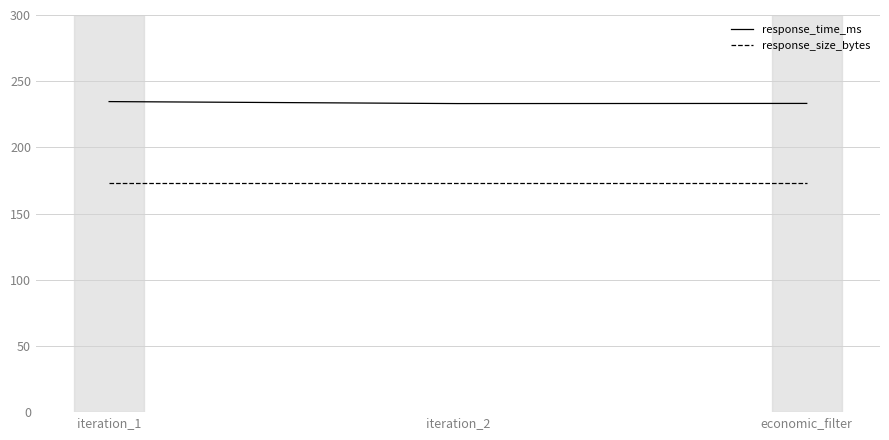

What is the total value across all series at iteration_1?

407.6